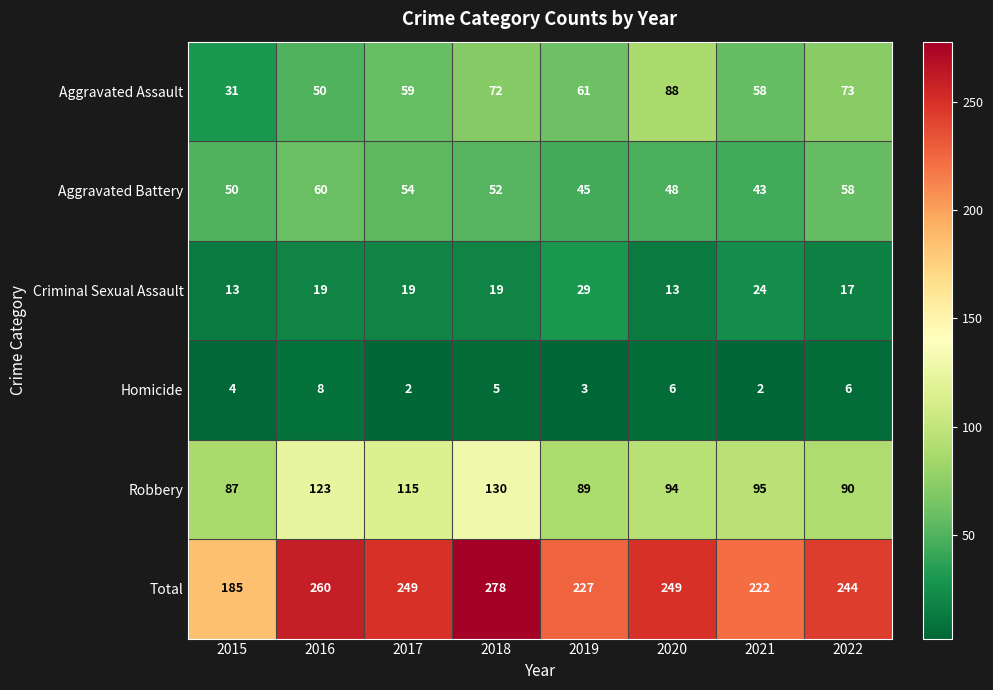

At which label does Robbery first exceed 95?

2016